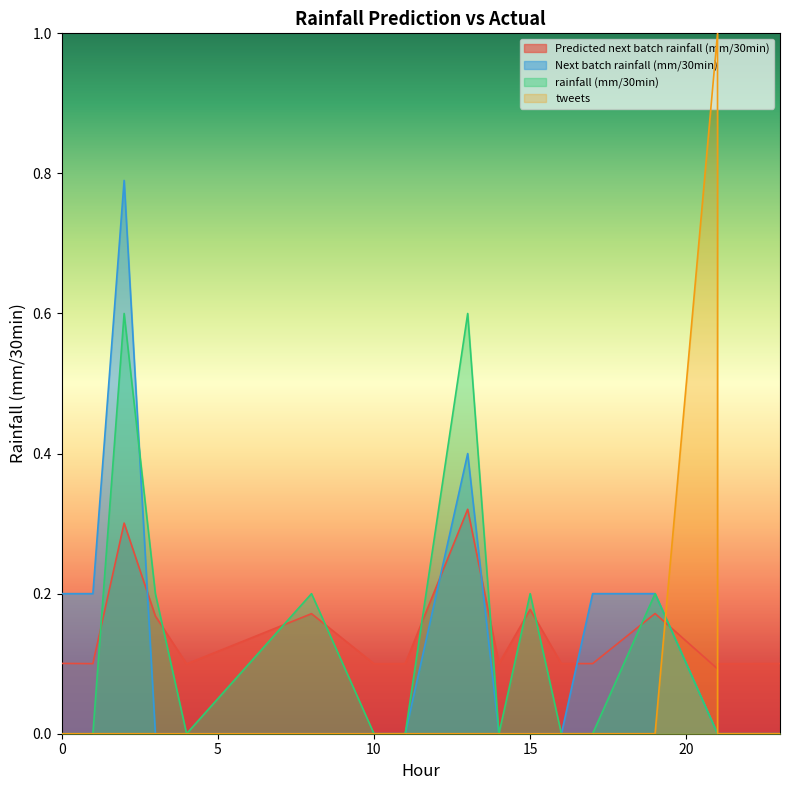

Does the chart display data point markers on the line(s)?

No